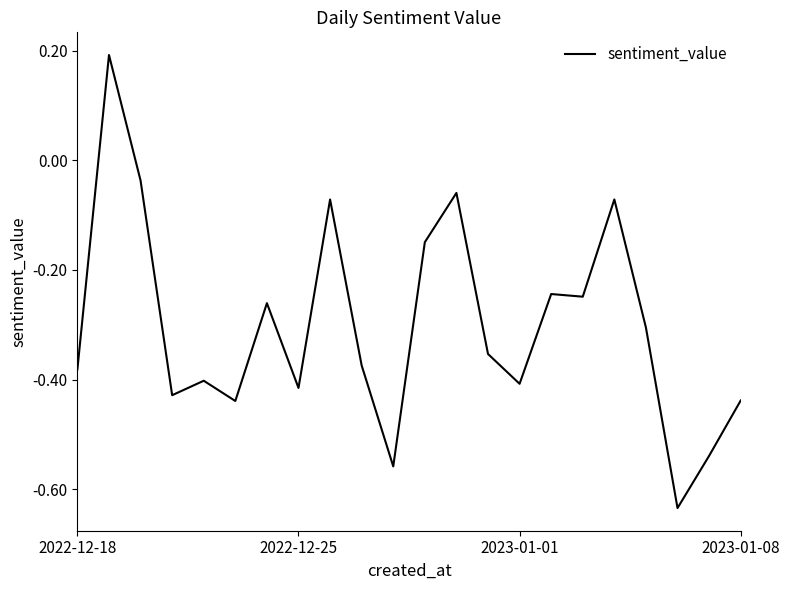

Does the chart have visible grid lines?

No